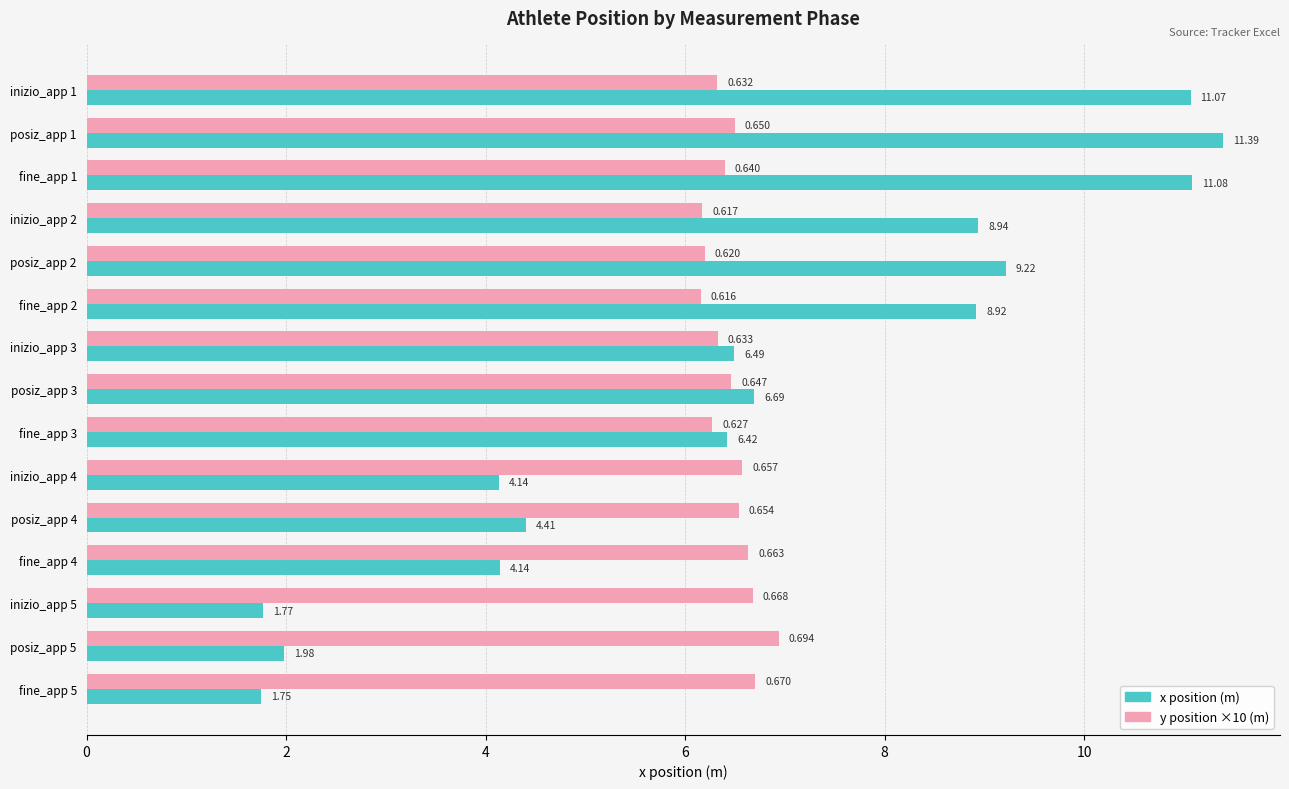

Rank the series by their maximum value, from highest to lowest.

x position (m), y position ×10 (m)